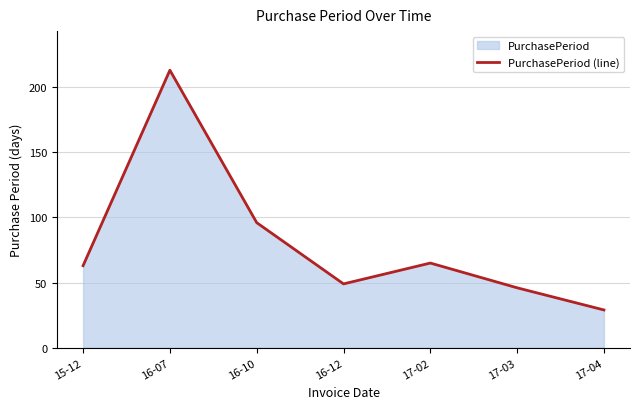

At which label is the value closest to 121?

16-10